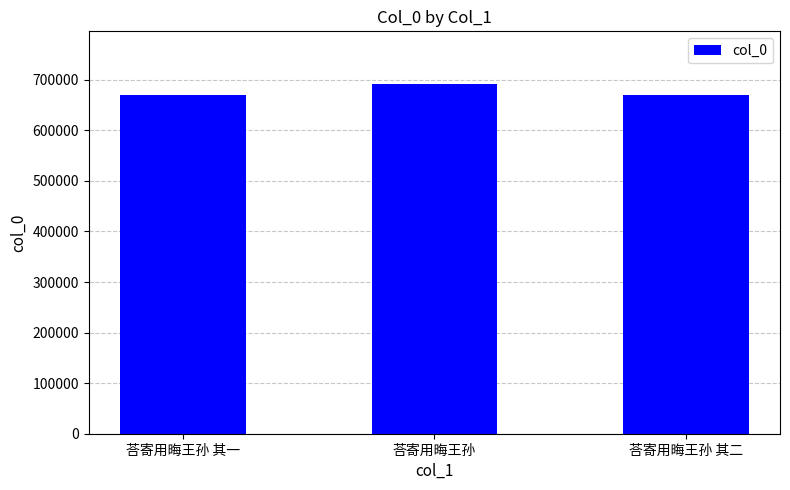

Does the chart contain any negative values?

No